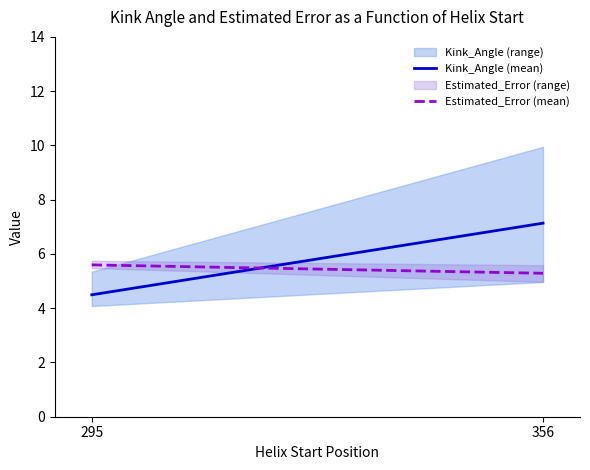

Which category has the lowest value in the Kink_Angle (mean) series?

295